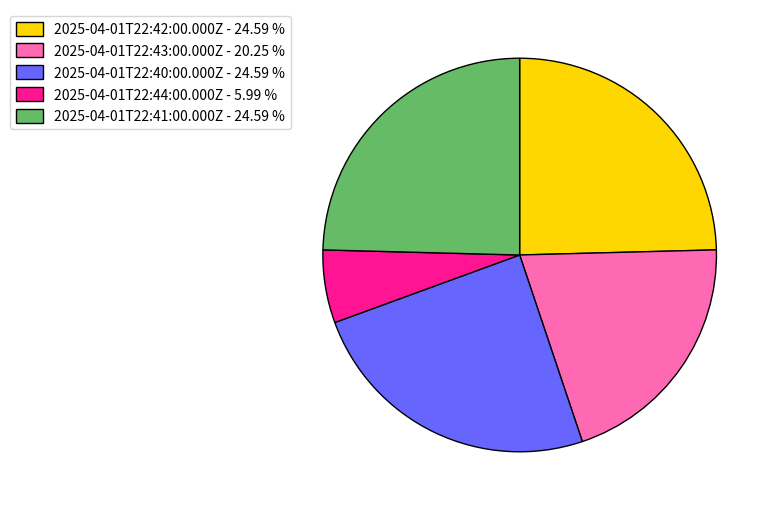

Is there any slice that represents more than half of the pie?

No